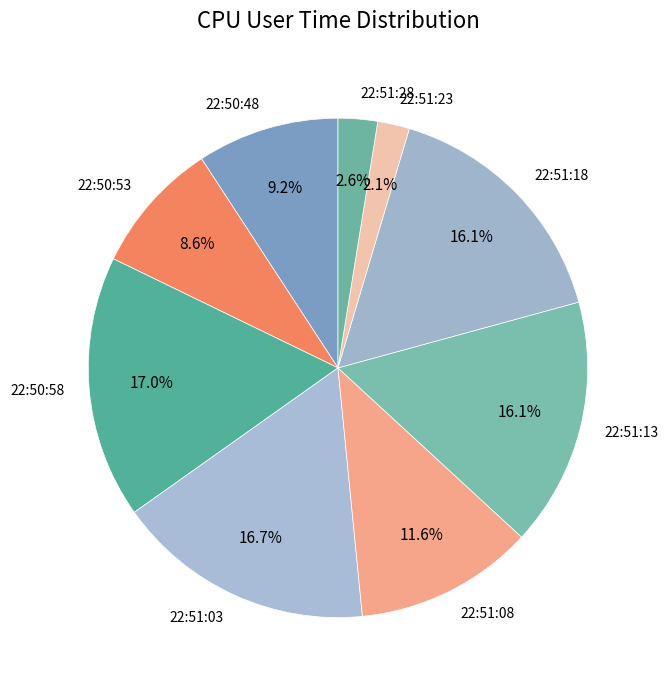

Count the number of slices in the pie.

9